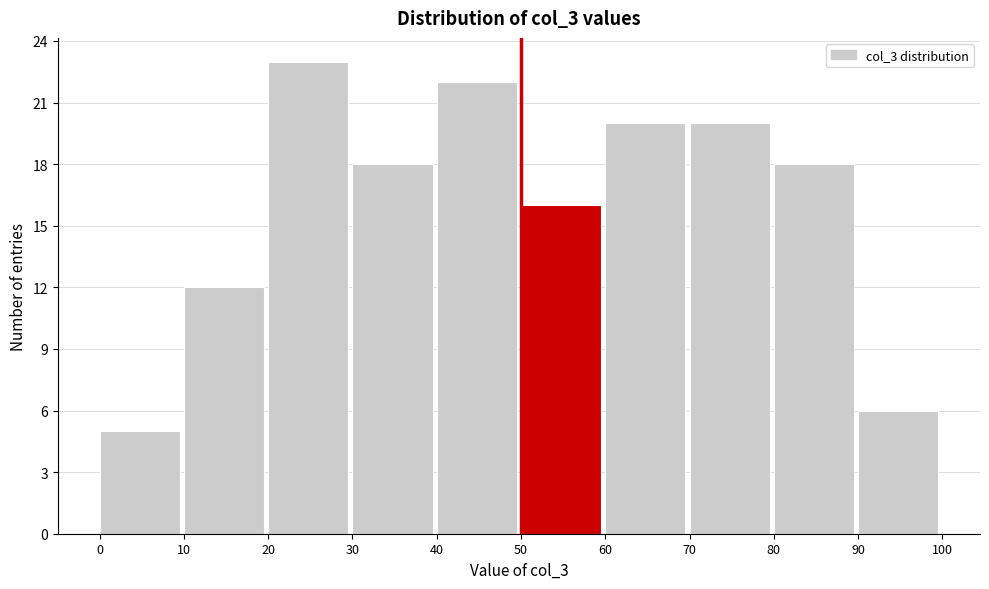

What is the height of the bar covering 90 to 100 on the x-axis? The values are not printed on the chart, so give them approximately, as read against the axis.

6